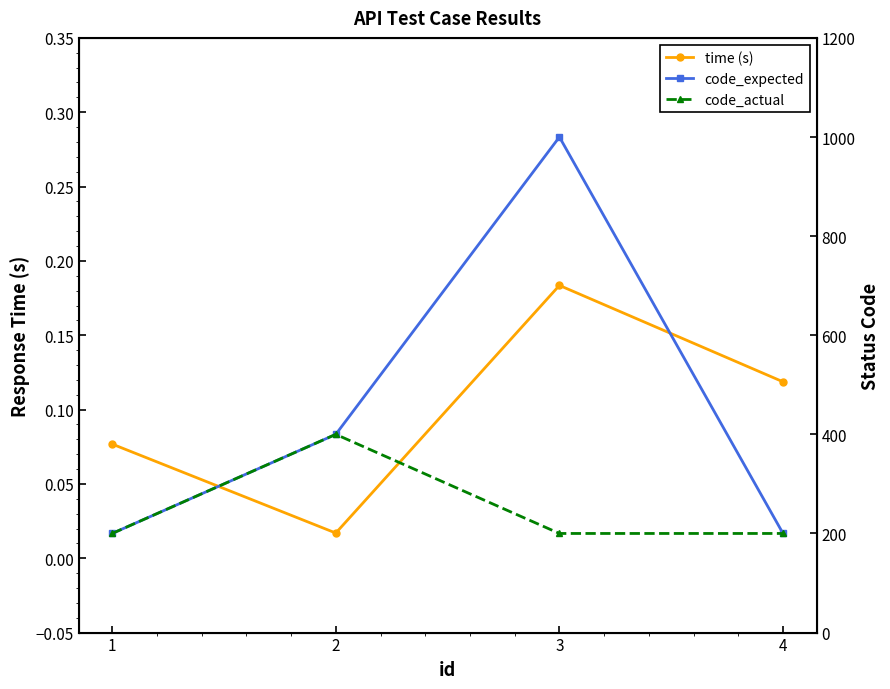

True or false: time (s) and code_expected cross at least once.

False